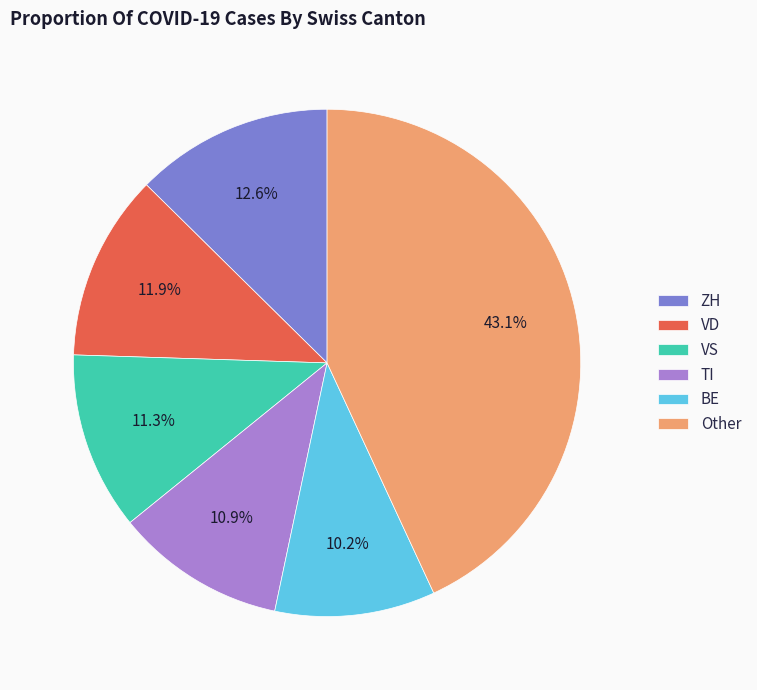

How many slices are in this pie chart?

6